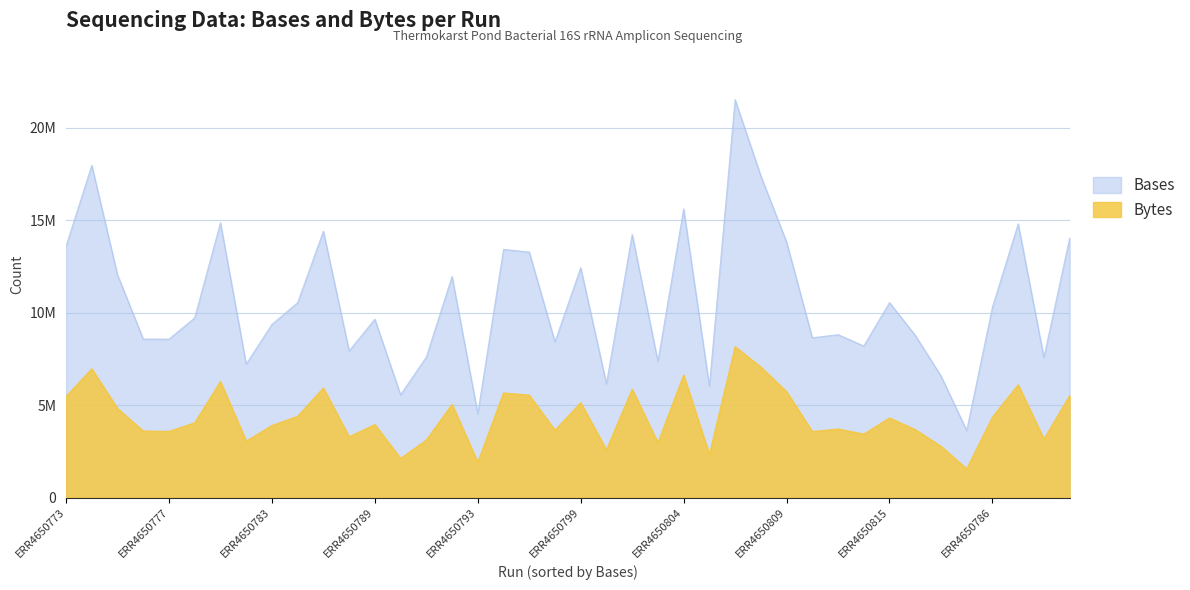

True or false: Bases and Bytes intersect in this chart.

False